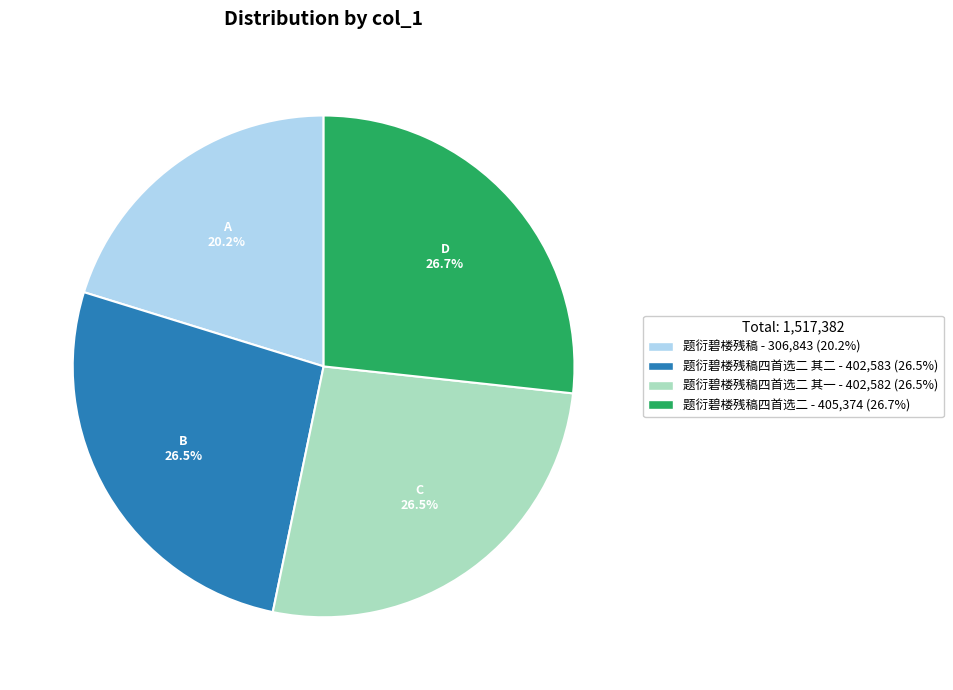

Count the number of slices in the pie.

4